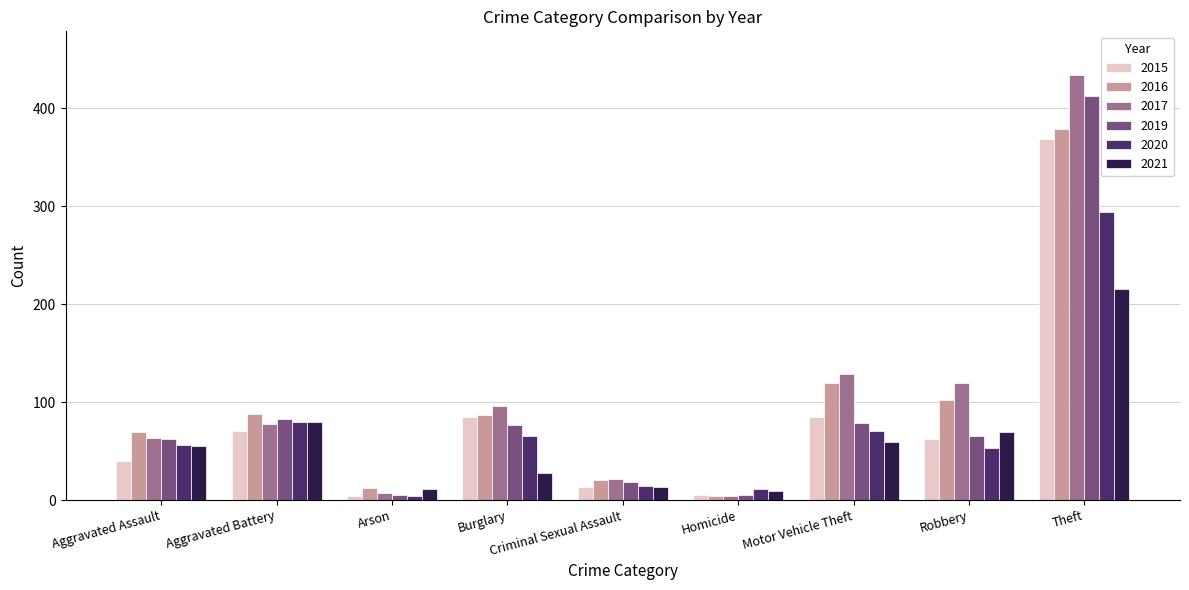

Read the 2021 value at Burglary.

28